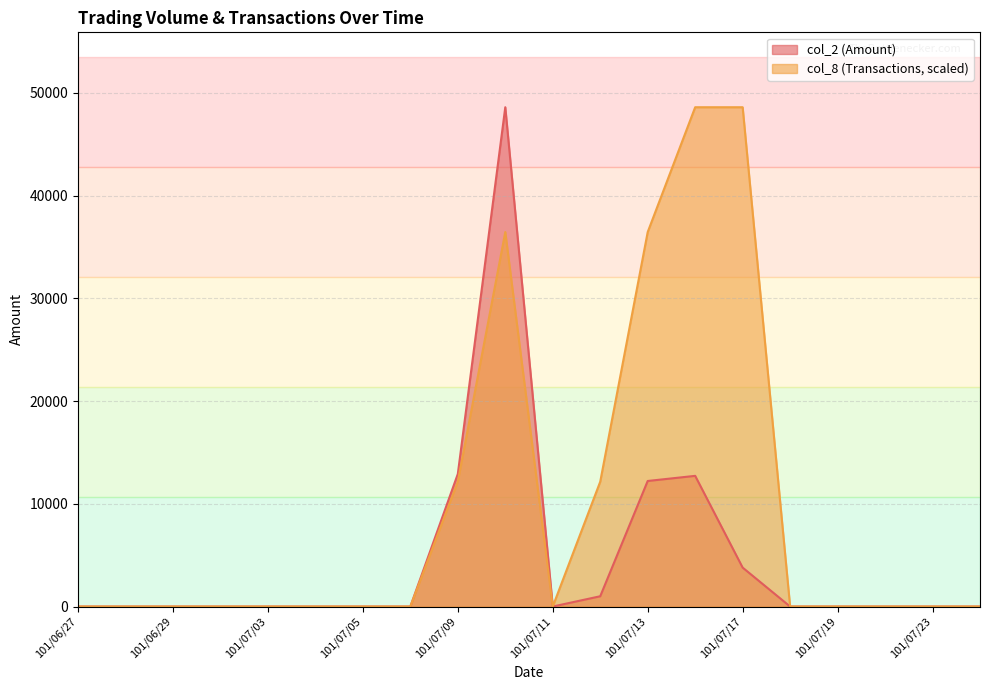

What is the greatest value displayed?

48600